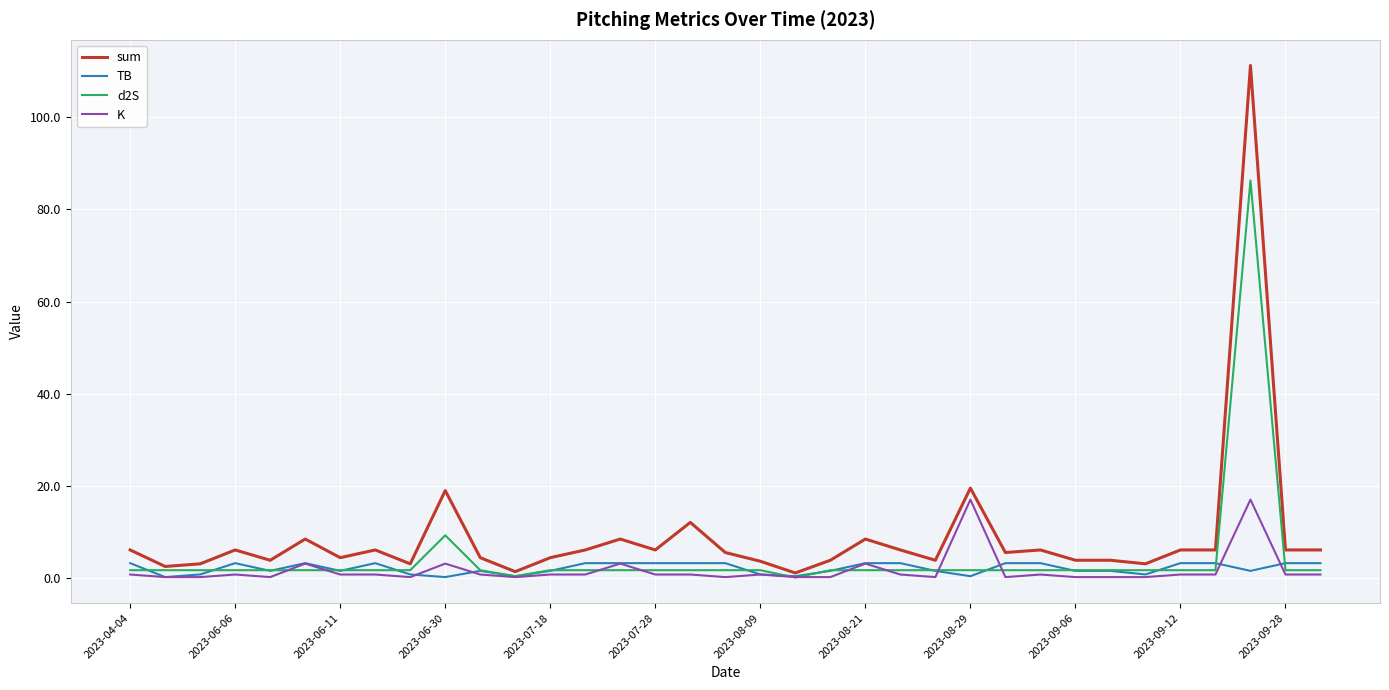

Which series has the widest spread of values?

sum